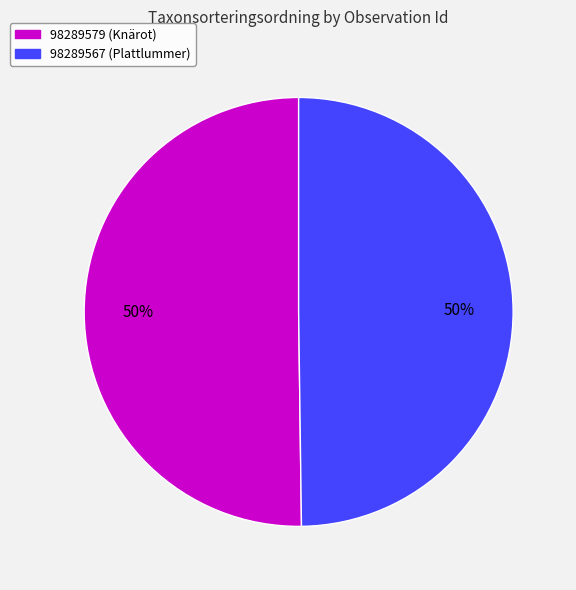

To the nearest percent, what is the average slice percentage?

50%